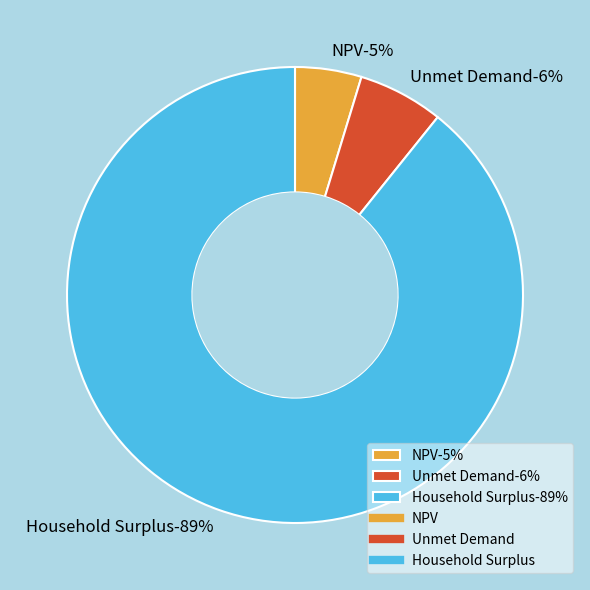

Is it true that NPV is 1% of the pie?

False